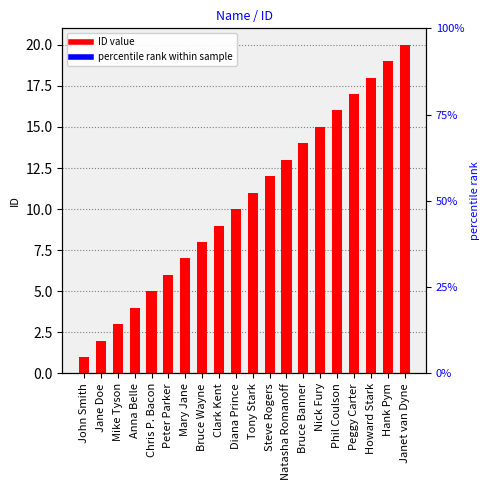

Reading right to left, what are all the values shown in this chart?

Janet van Dyne=20	Hank Pym=19	Howard Stark=18	Peggy Carter=17	Phil Coulson=16	Nick Fury=15	Bruce Banner=14	Natasha Romanoff=13	Steve Rogers=12	Tony Stark=11	Diana Prince=10	Clark Kent=9	Bruce Wayne=8	Mary Jane=7	Peter Parker=6	Chris P. Bacon=5	Anna Belle=4	Mike Tyson=3	Jane Doe=2	John Smith=1